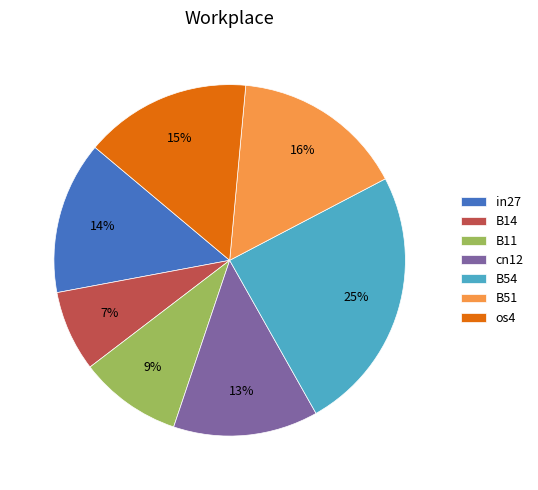

What is the largest slice in the pie chart?

B54